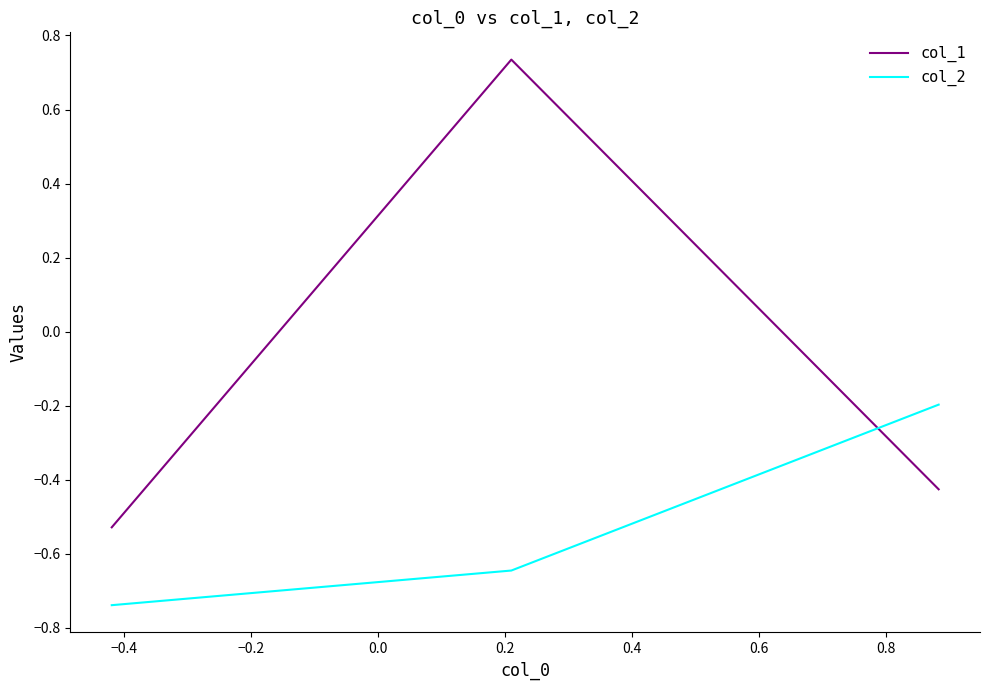

List the series in order of their overall mean, highest first.

col_1, col_2